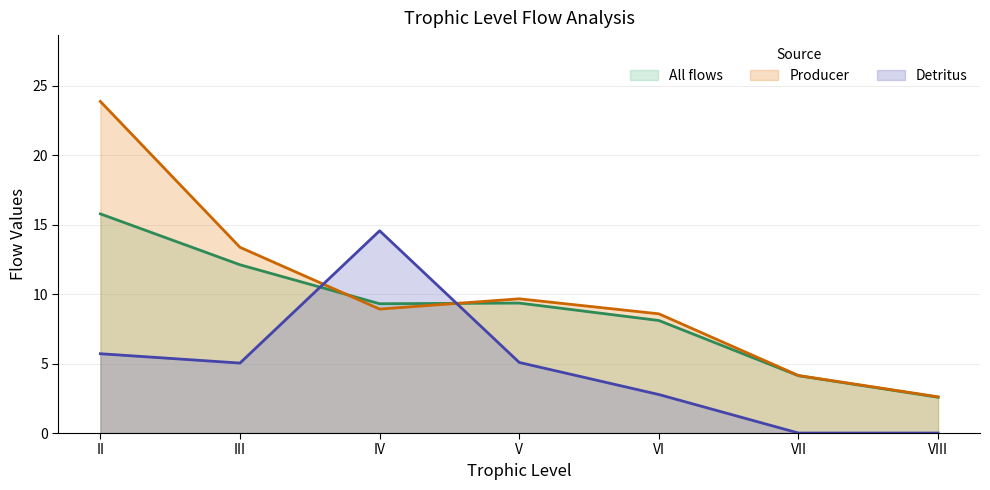

Which series has the widest spread of values?

Producer